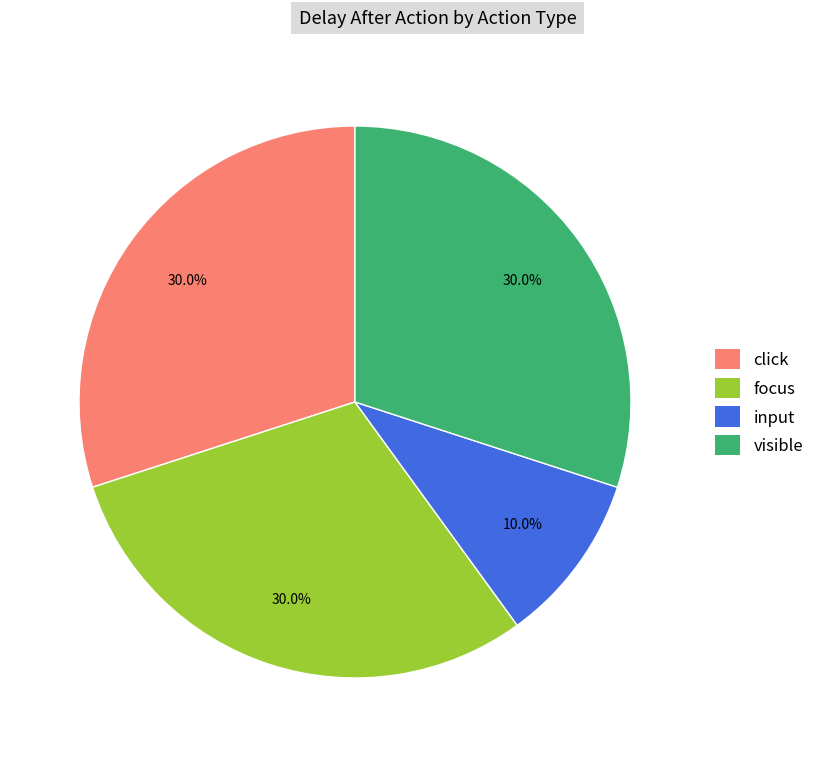

Count the number of slices in the pie.

4